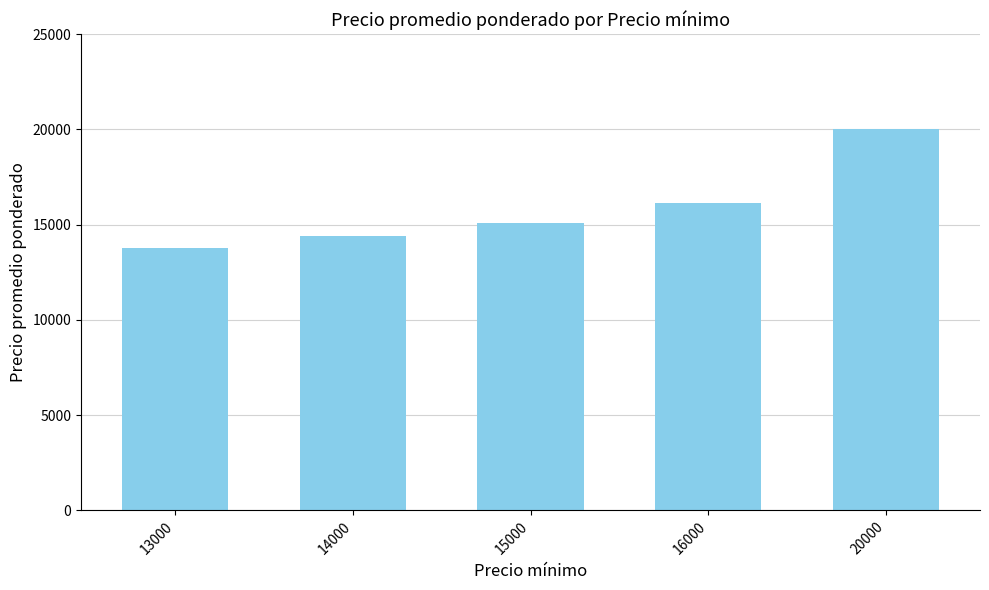

What is the smallest value displayed?

13781